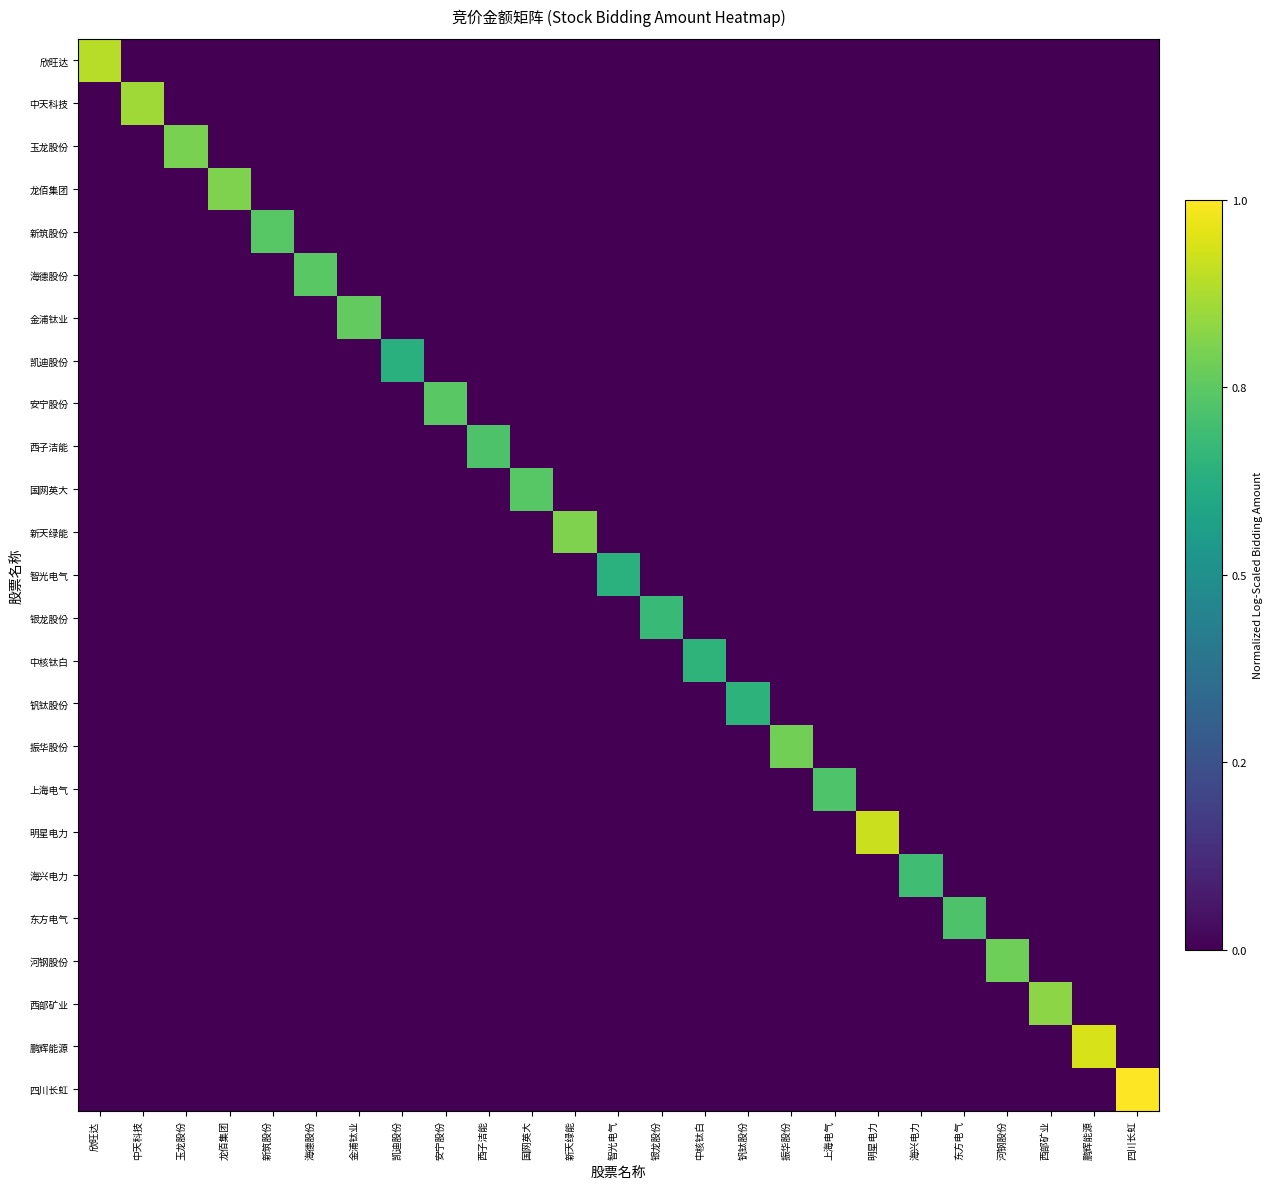

At how many categories does at least one series exceed 0?

25